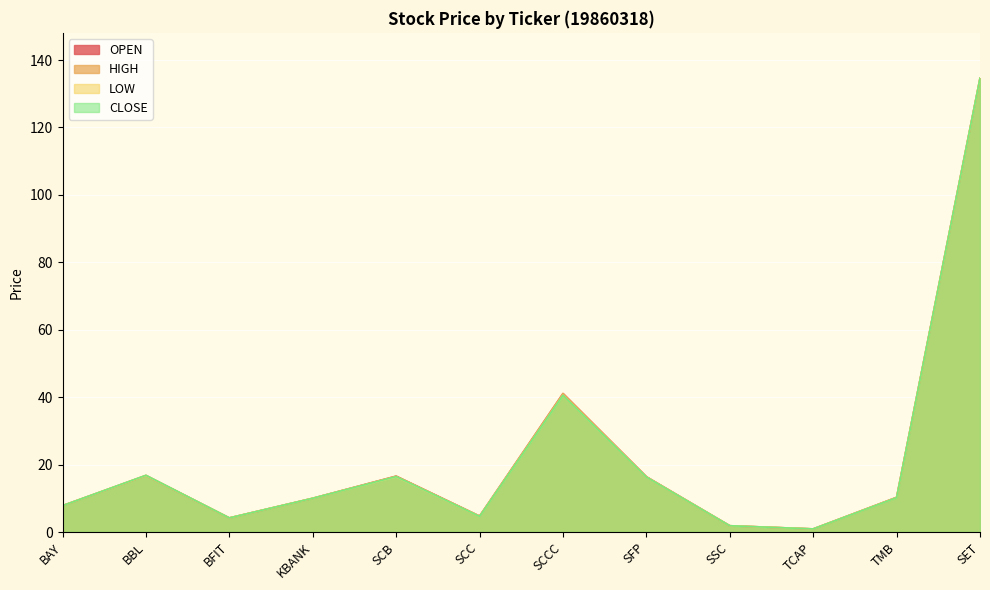

What is the label of the 12th point from the right?

BAY